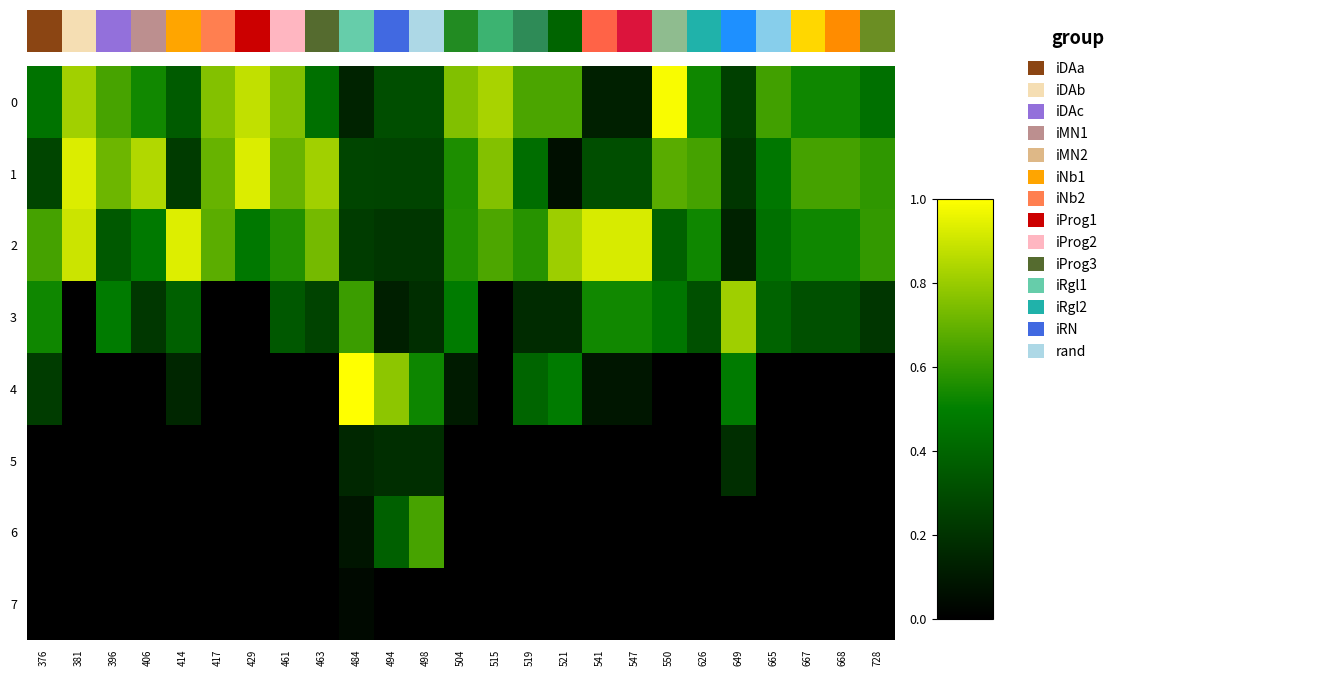

How many series are shown in this chart?

8